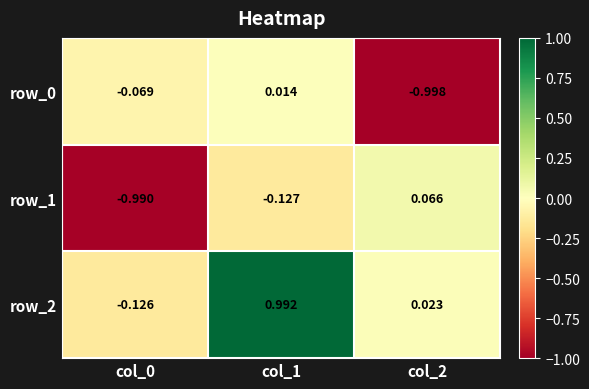

Is the value of row_0 at col_2 greater than the value of row_1 at col_1?

No